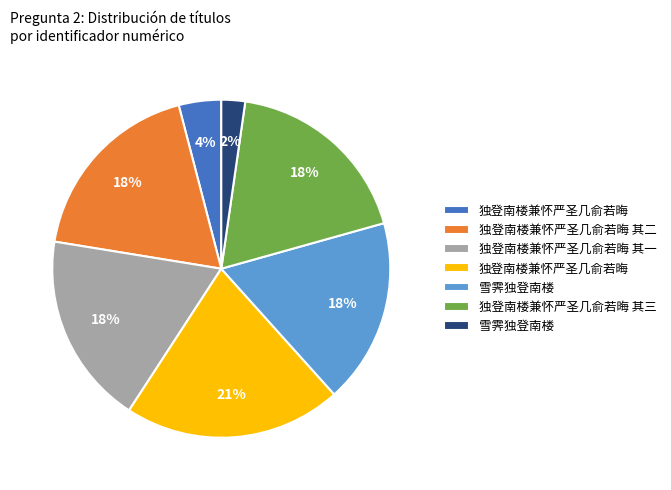

How many slices are in this pie chart?

7